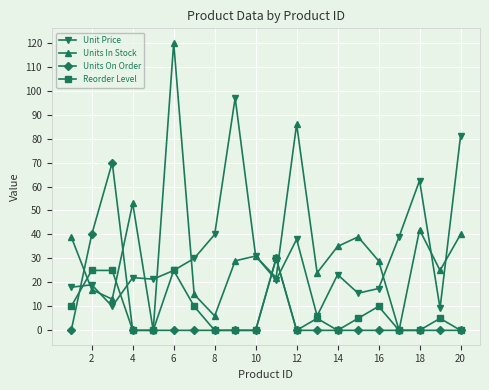

True or false: Unit Price has more than 1 points higher than both neighbors.

True